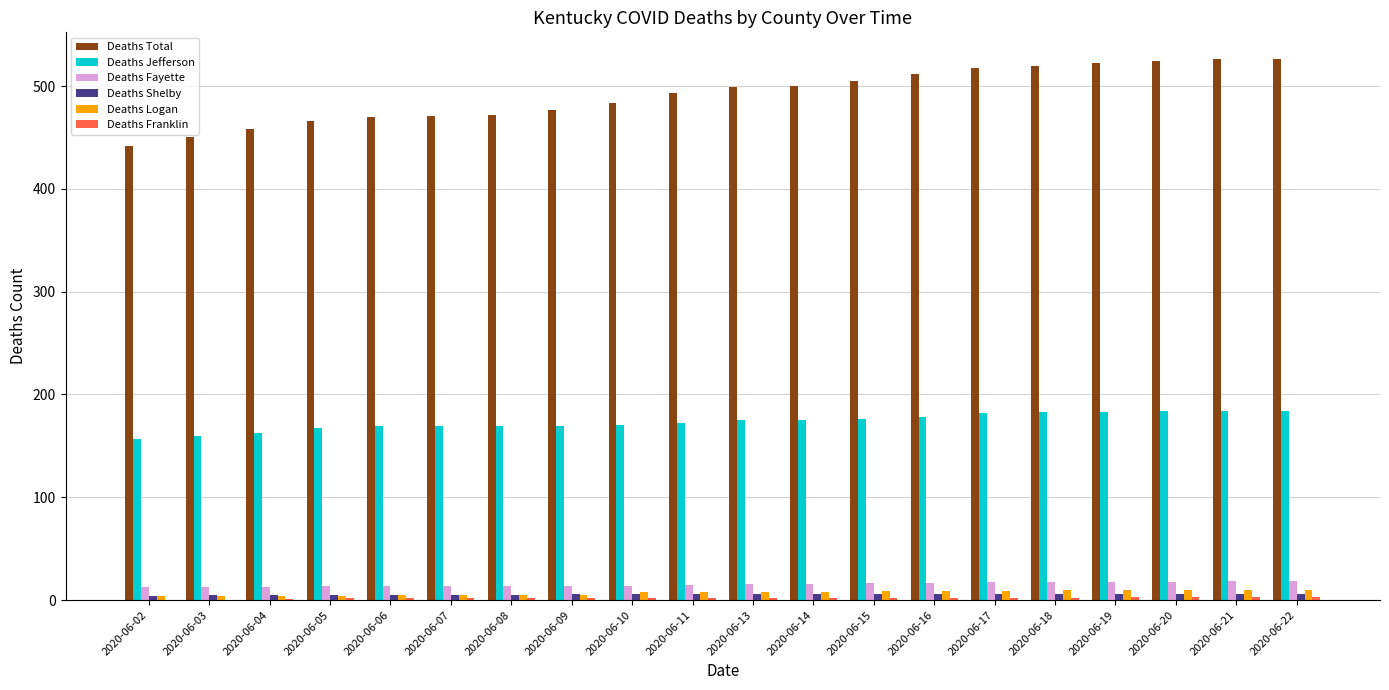

How many groups of bars are there?

20